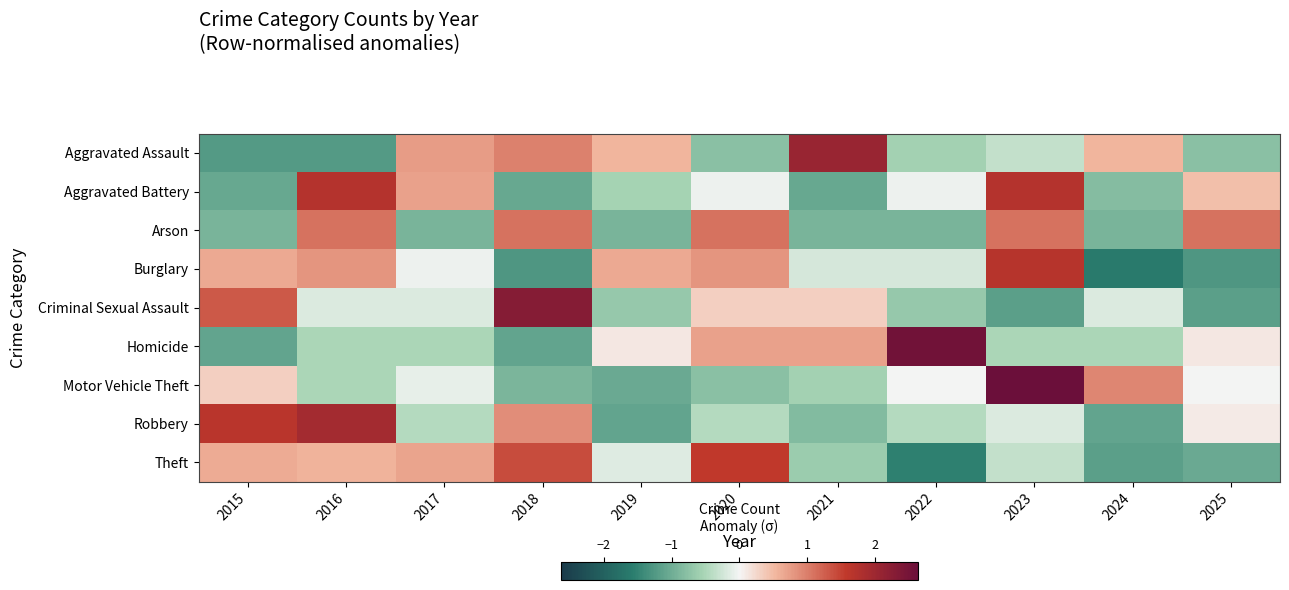

Between 2015 and 2022, which is larger?

2022